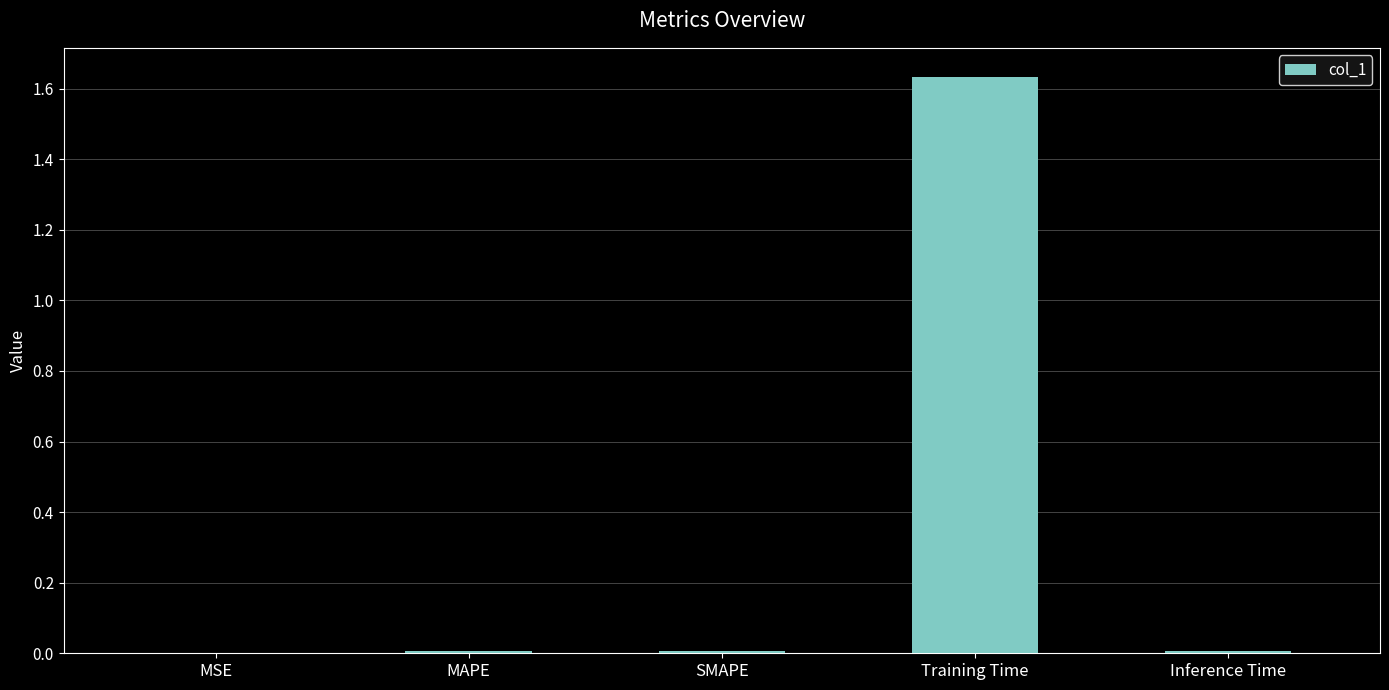

Does the chart contain stacked bars?

No